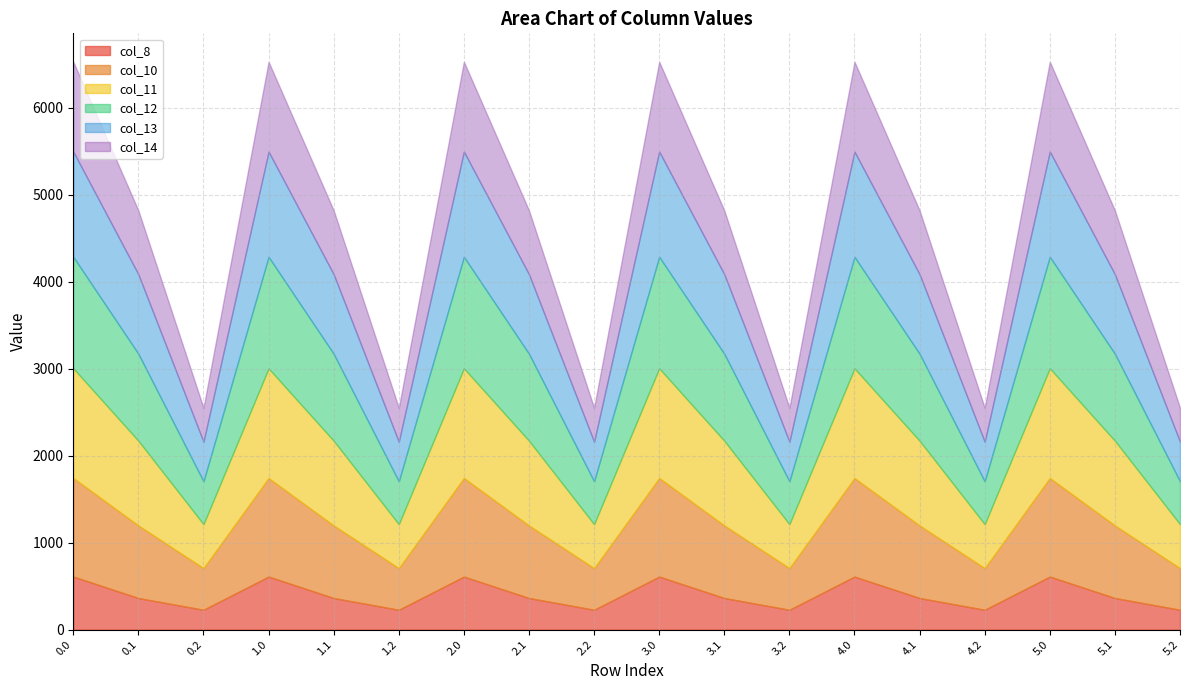

Rank the series by their maximum value, from highest to lowest.

col_12, col_11, col_13, col_10, col_14, col_8